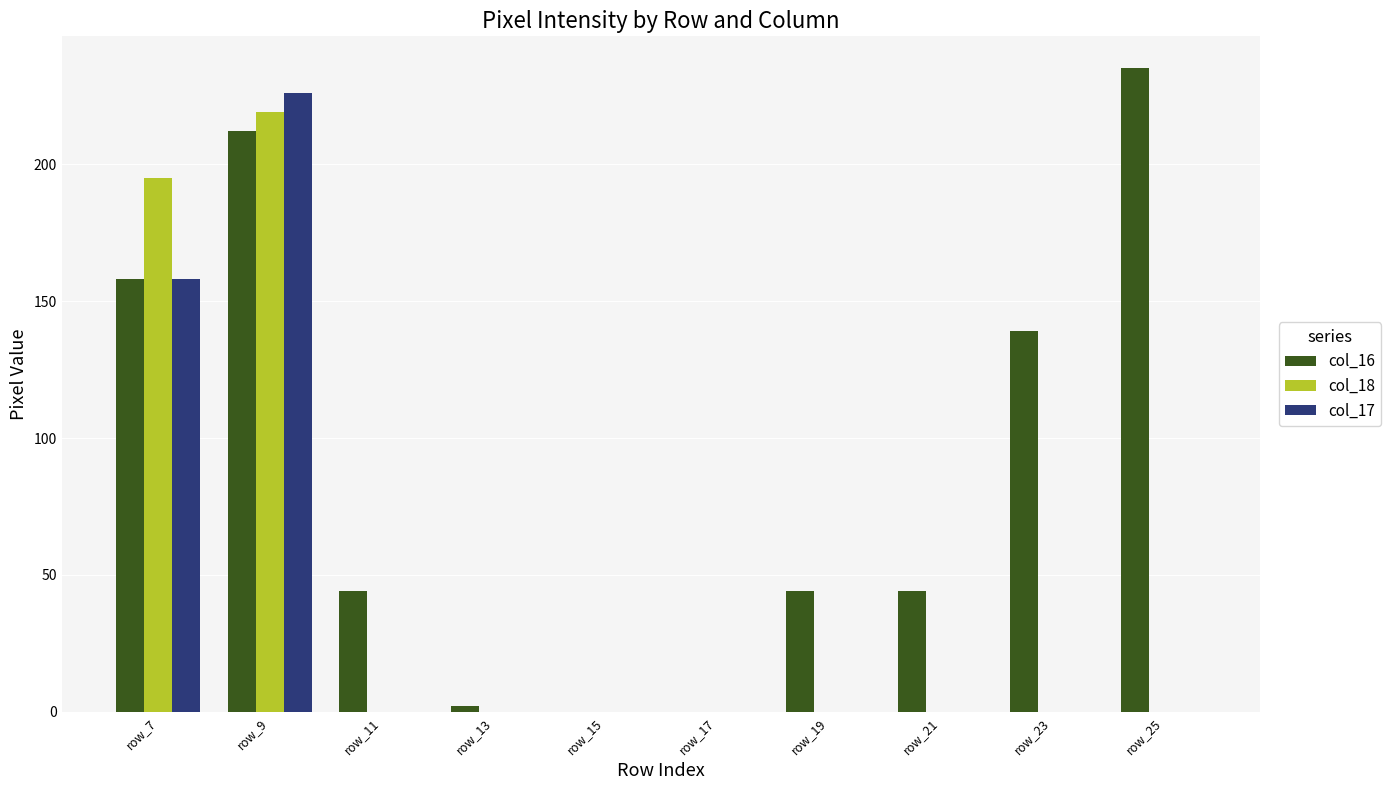

Which series has the largest total across all categories?

col_16